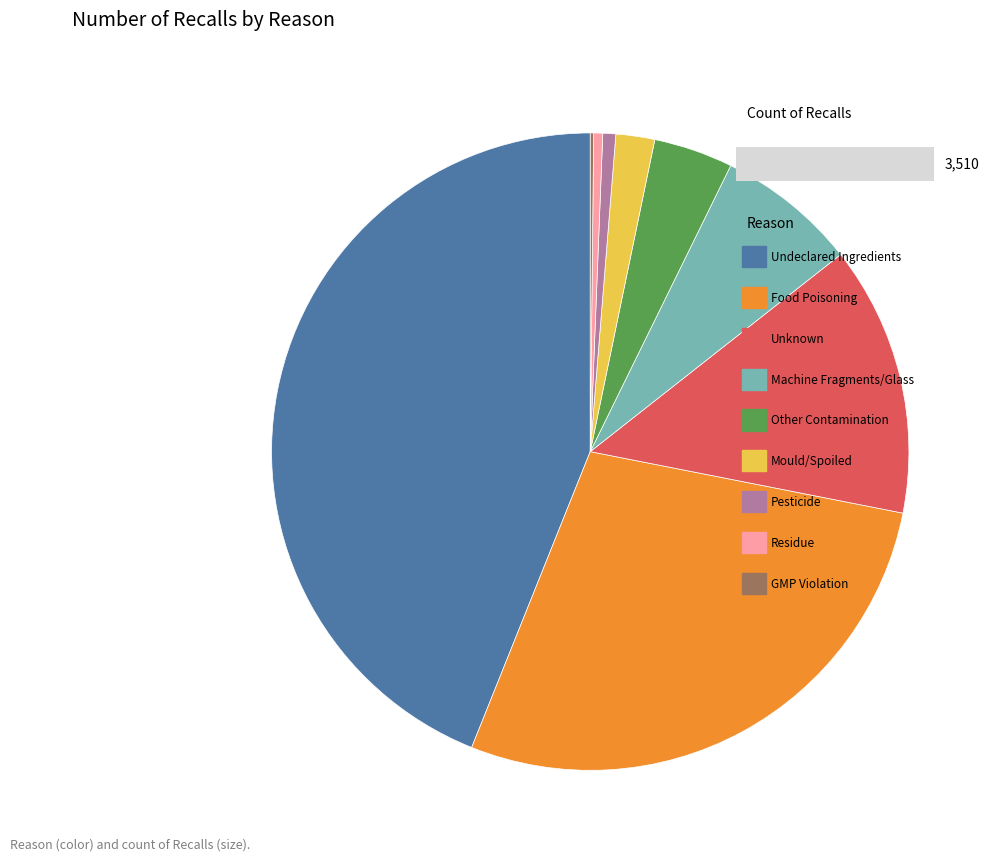

Is there a majority slice in this chart?

No